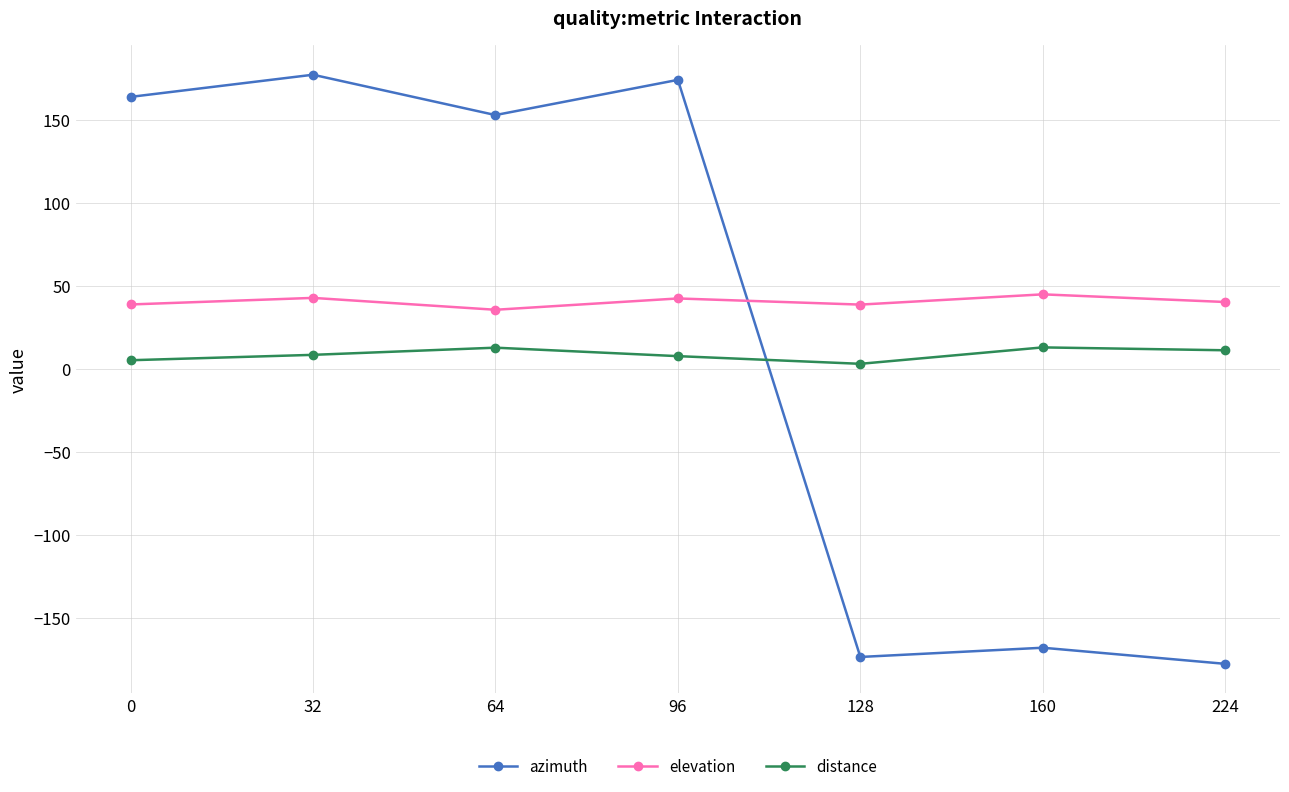

What is the greatest value displayed?

177.0